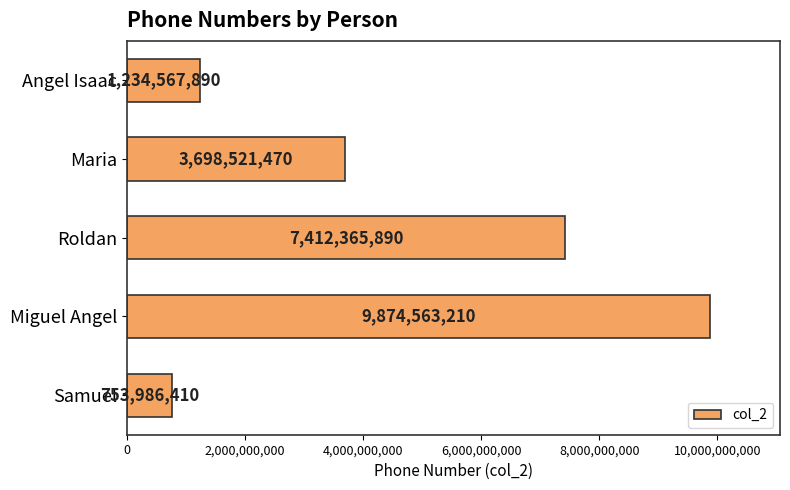

What position from the bottom is Angel Isaac?

5